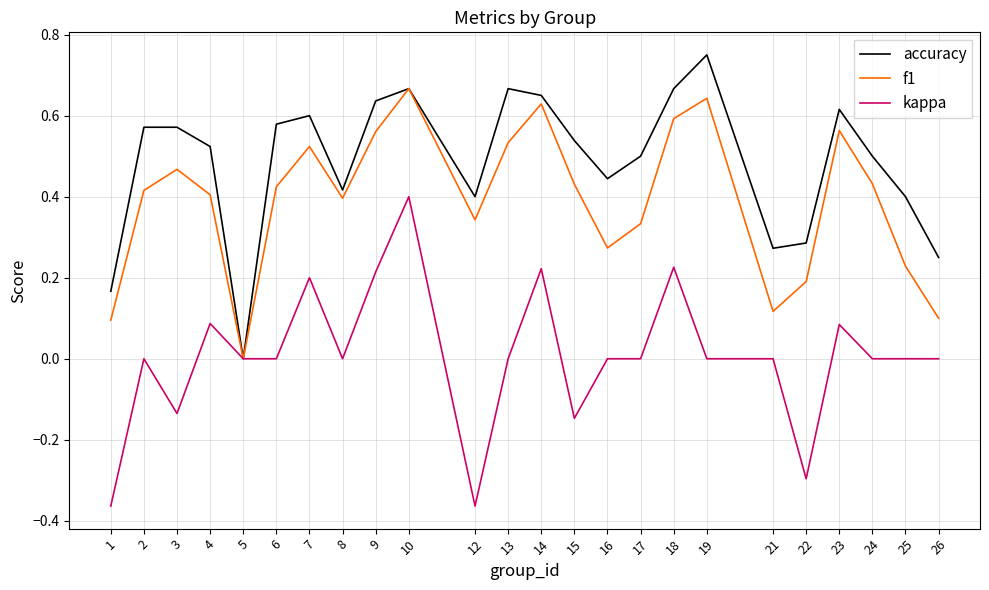

Is the value of kappa at 18 greater than the value of accuracy at 18?

No